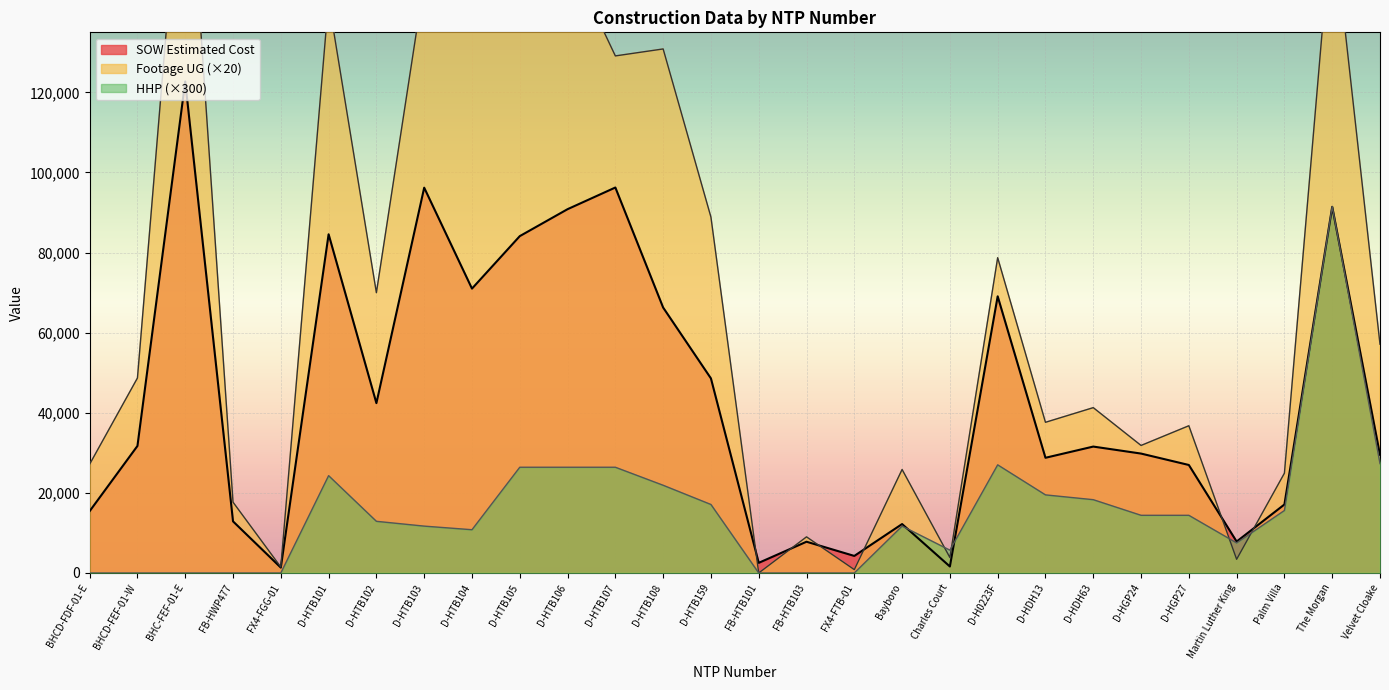

Which label corresponds to the smallest value in the chart?

FB-HTB101